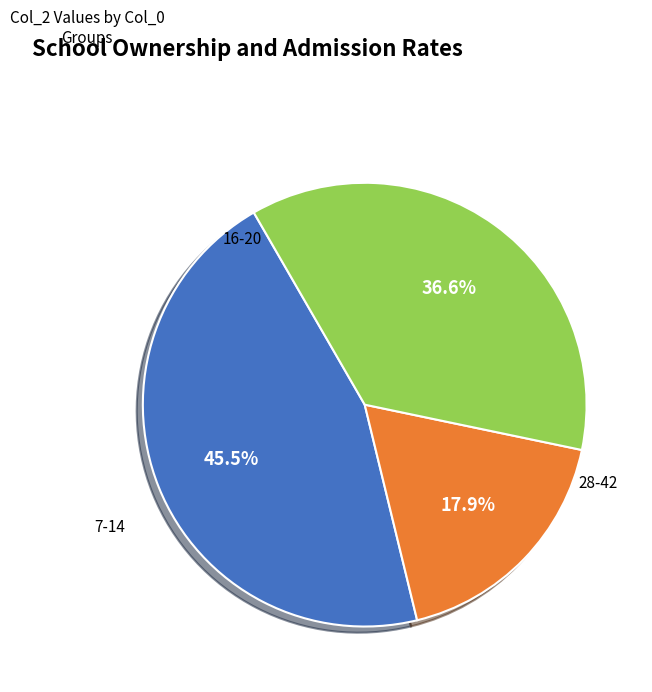

How many segments does this pie chart have?

3